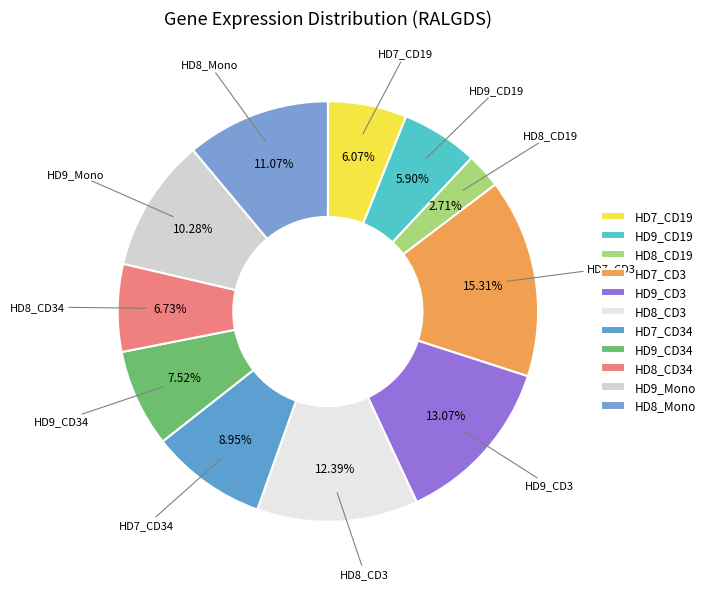

To the nearest percent, what is the difference between the HD9_CD3 and HD8_Mono slice percentages?

2%